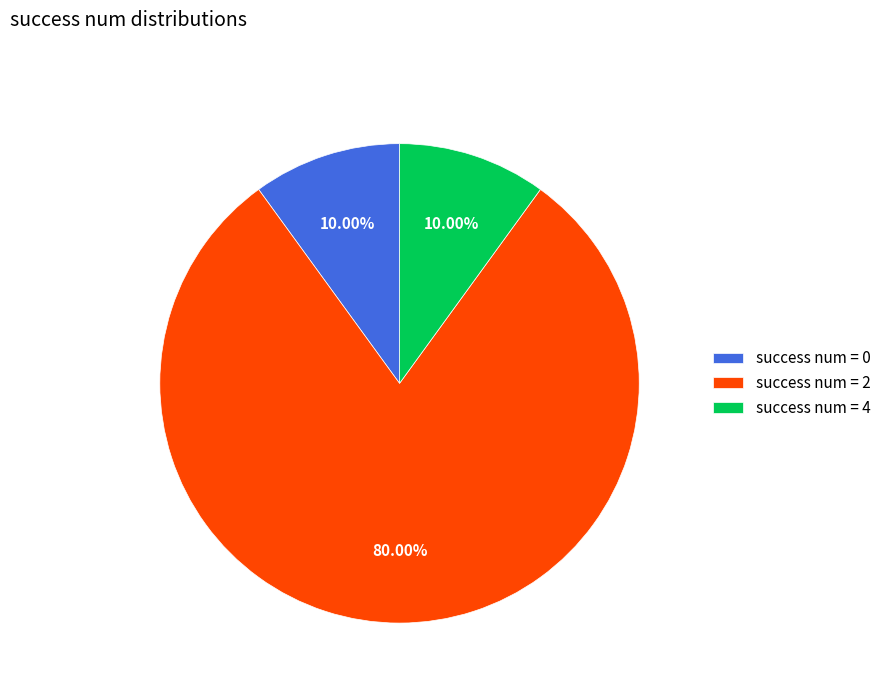

Is there a majority slice in this chart?

Yes